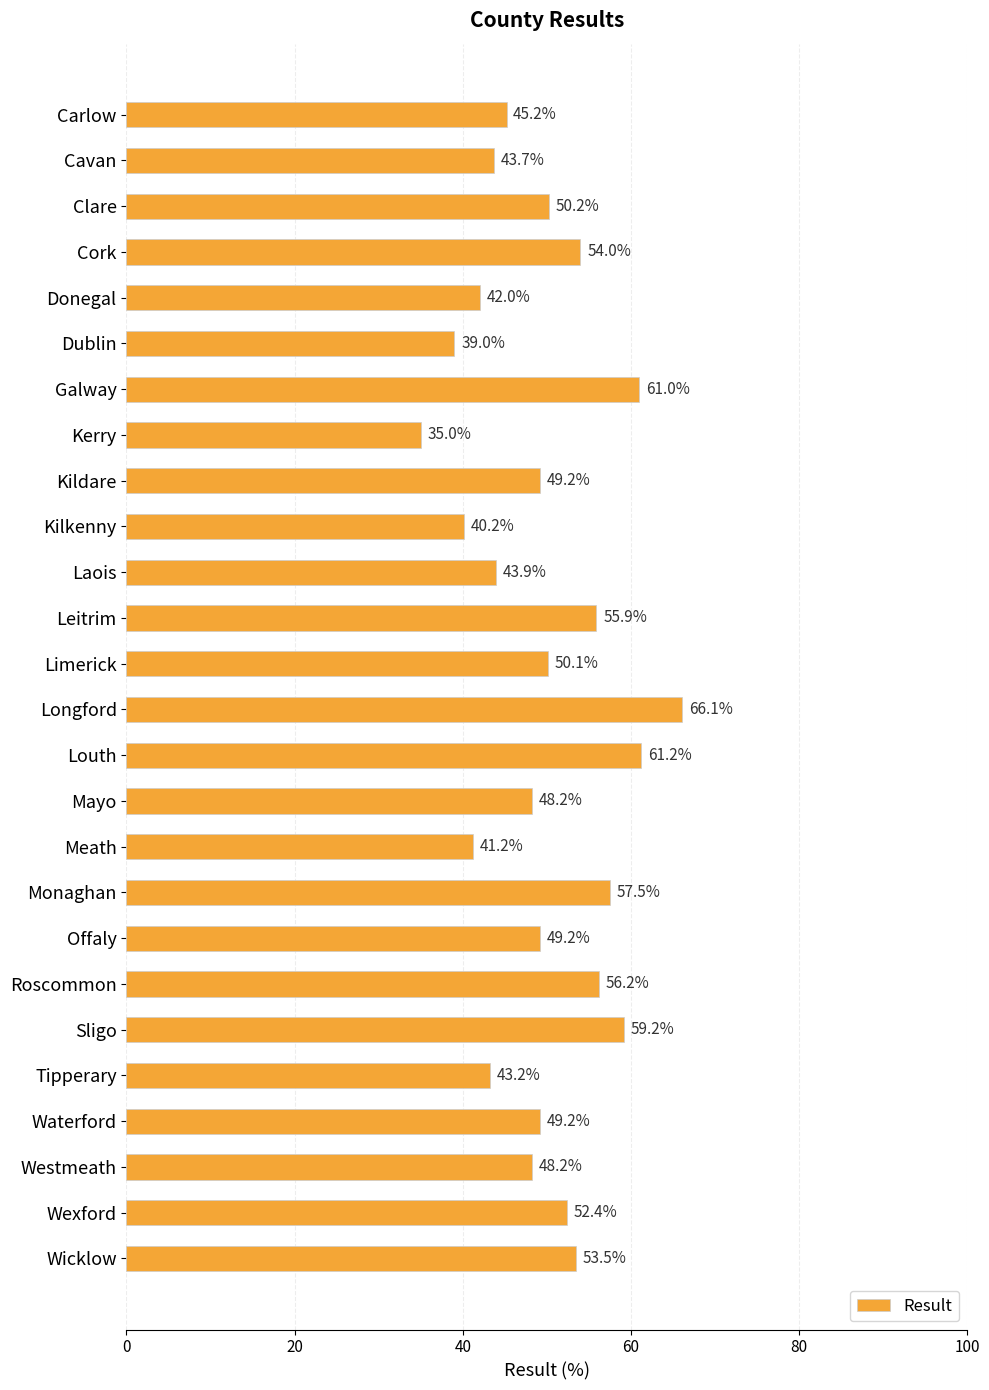

What is the ratio of the value at Westmeath to the value at Meath?

1.2